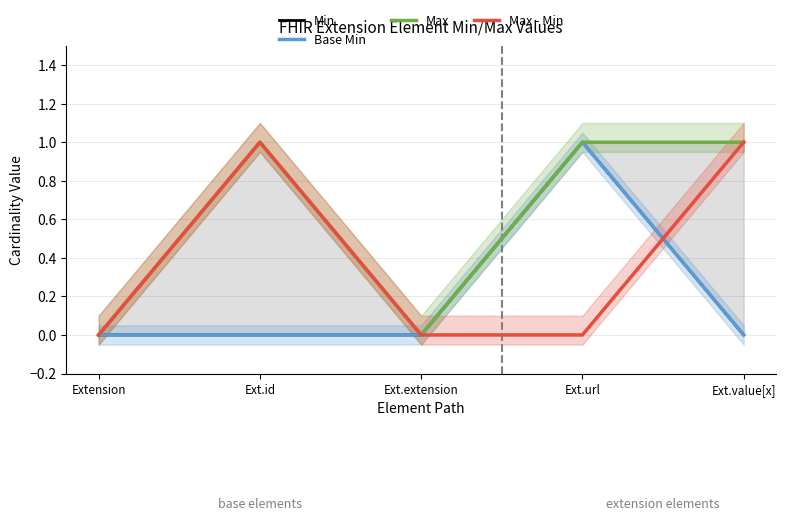

Rank the categories by Min value from highest to lowest.

Ext.url, Extension, Ext.id, Ext.extension, Ext.value[x]